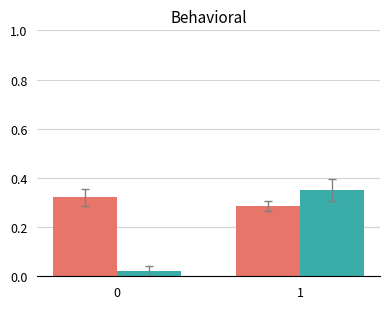

How many data points does each series have?

2